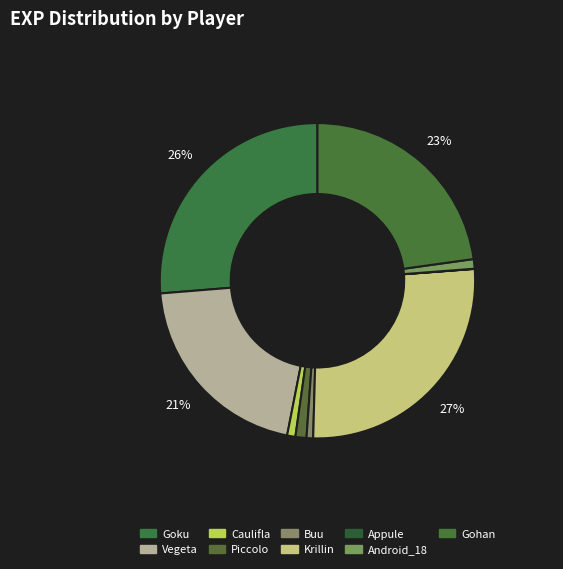

The Buu slice represents 15% of the pie. True or false?

False